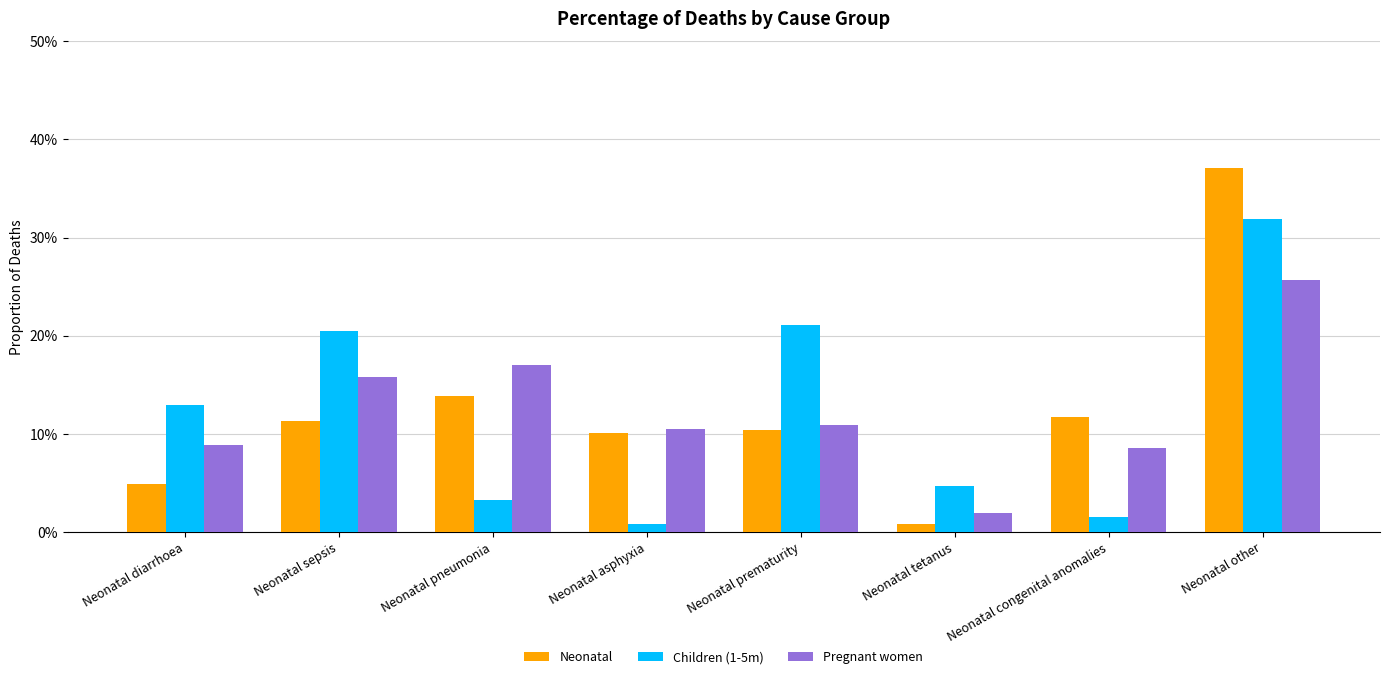

Are the bars horizontal?

No